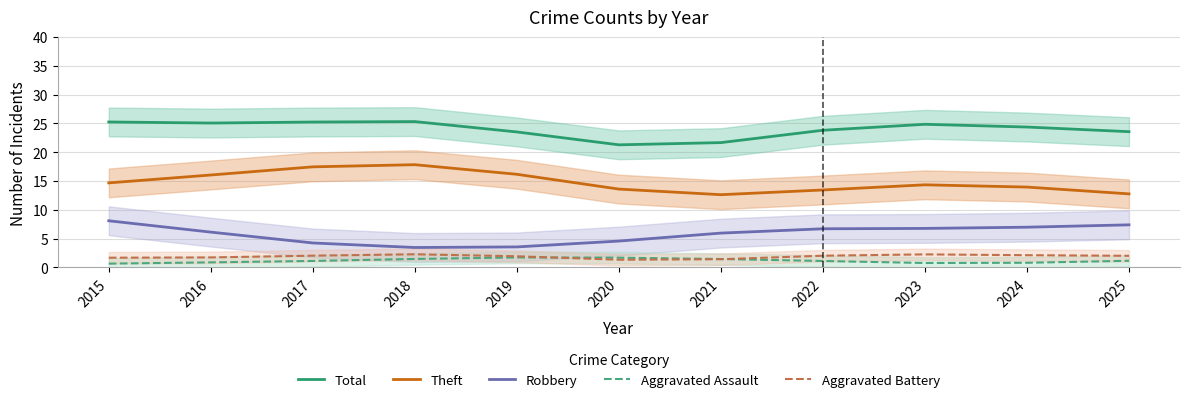

Is the value of Aggravated Battery at 2023 greater than the value of Theft at 2022?

No